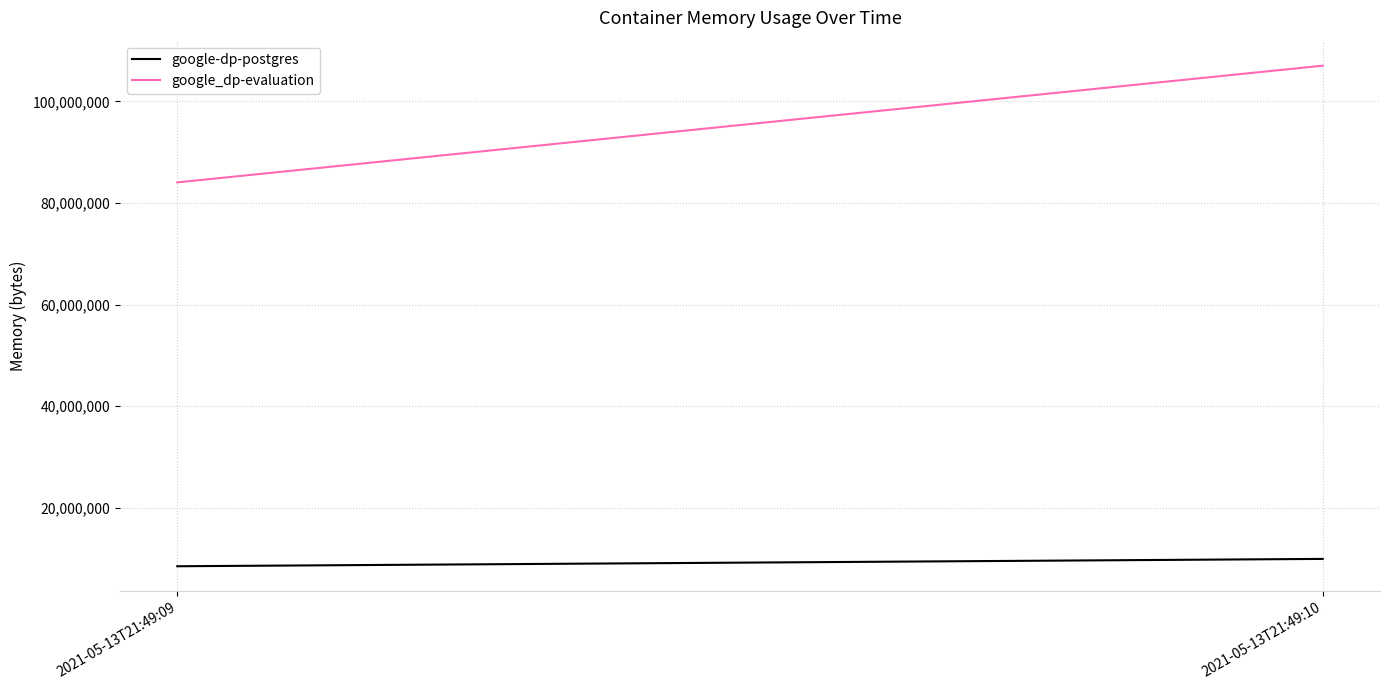

What is the difference between the highest and lowest values at 2021-05-13T21:49:09?

75591680